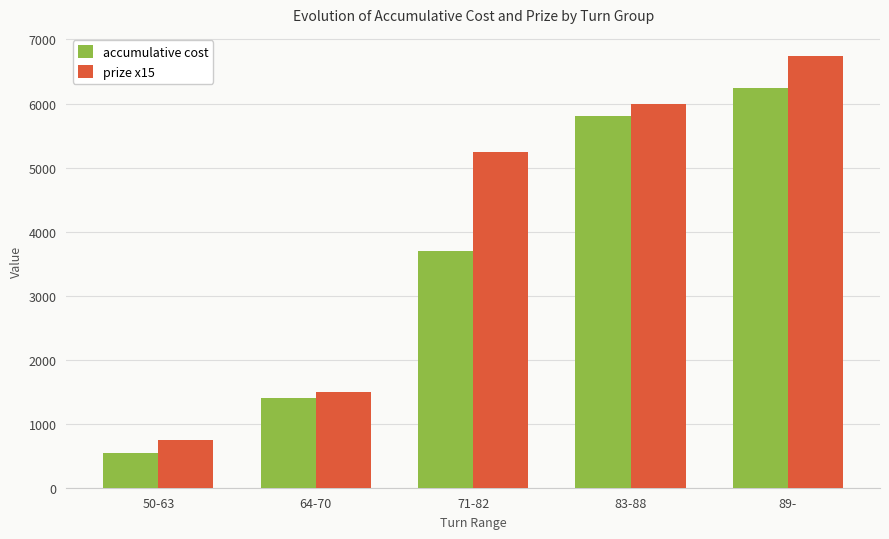

The value of prize x15 at 64-70 is 2228. True or false?

False